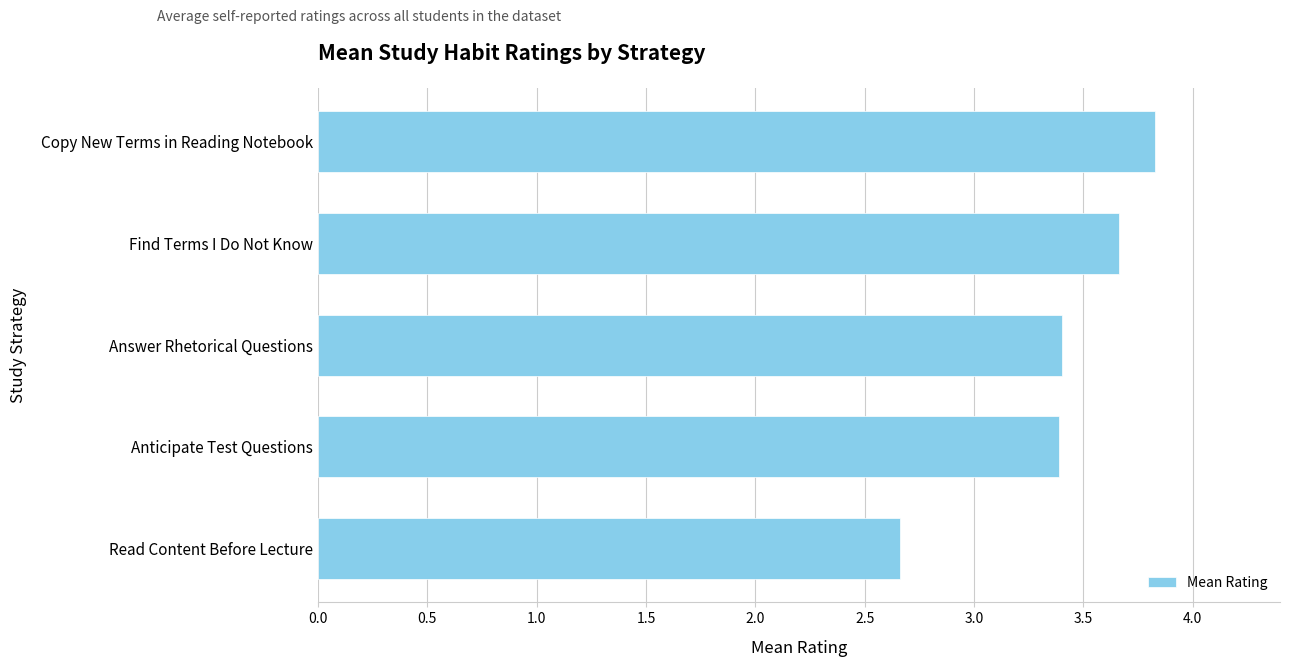

What is the greatest value displayed?

3.8